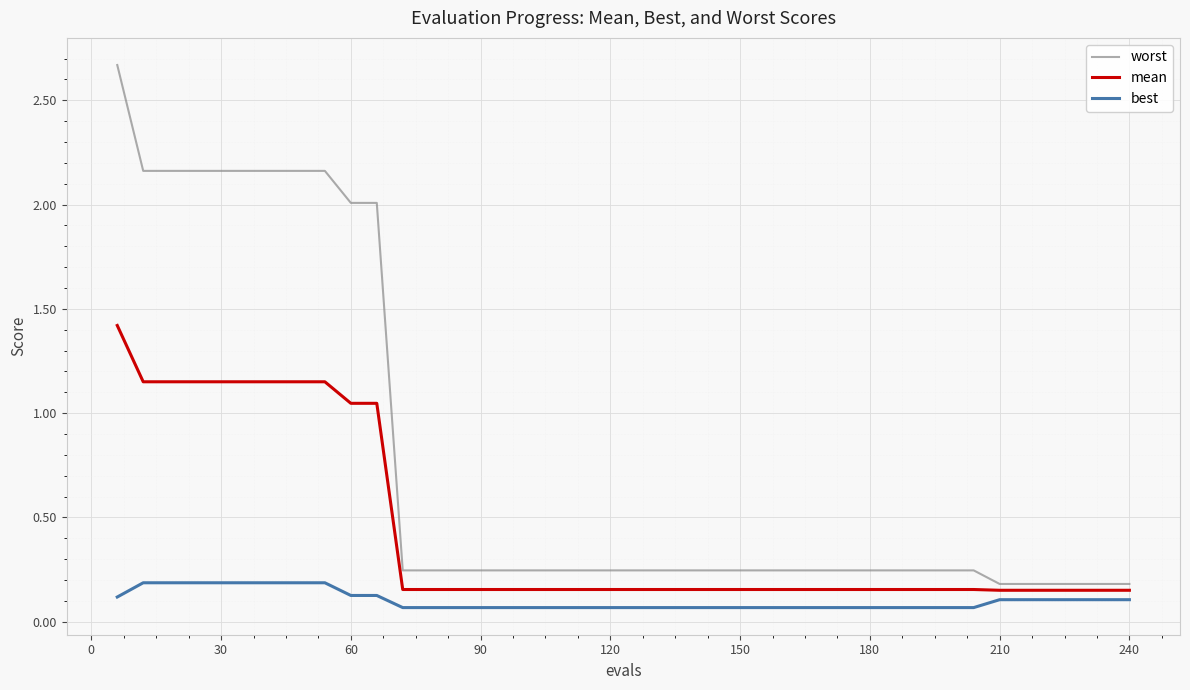

What is the difference between the maximum and minimum values in the worst series?

2.5